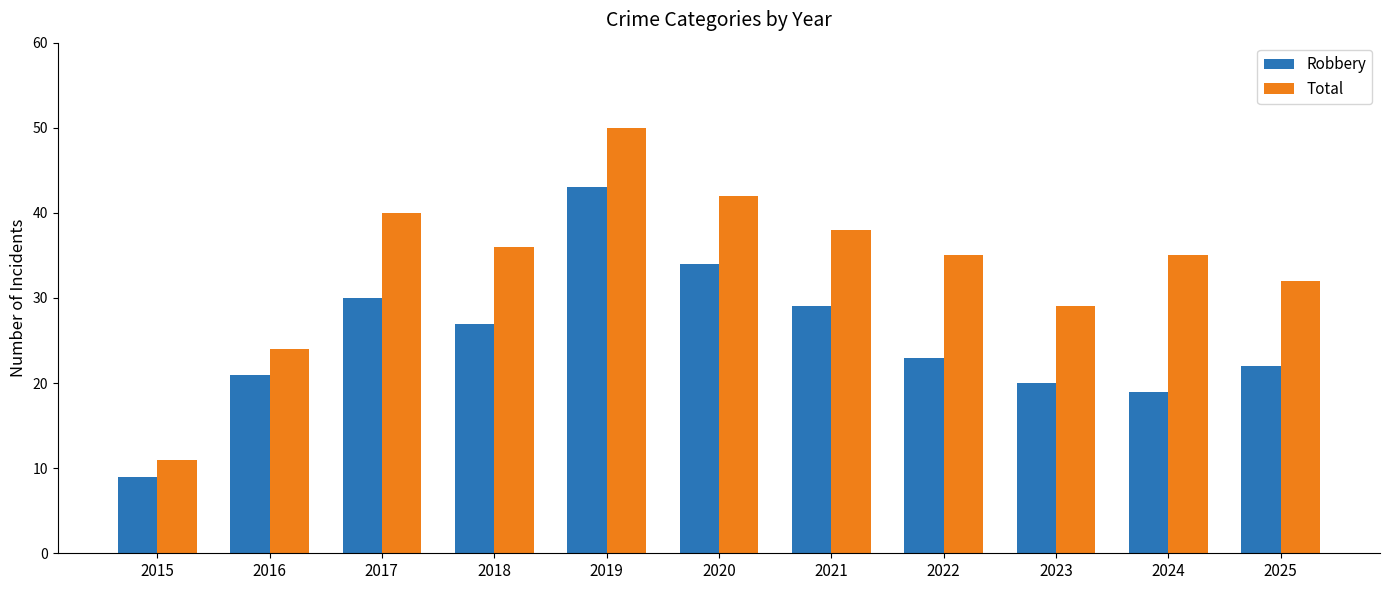

Rank the series at 2017 from highest to lowest value.

Total, Robbery